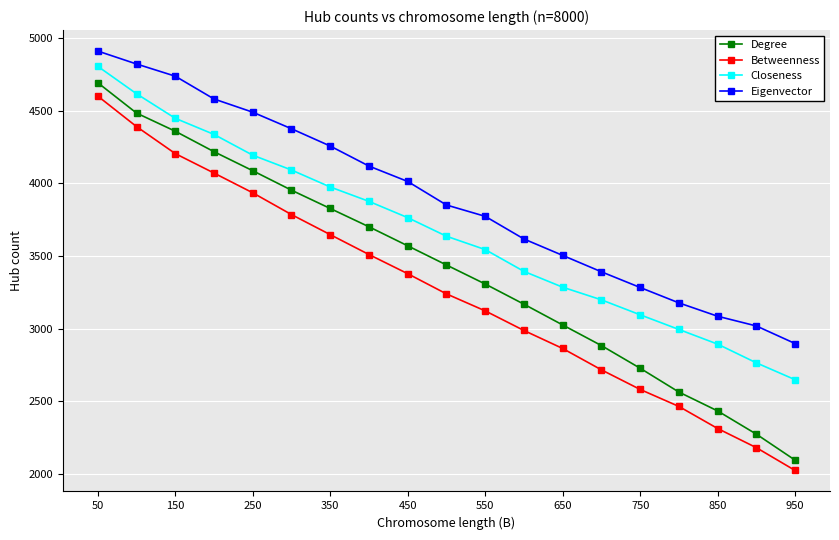

How many data points does each series have?

19